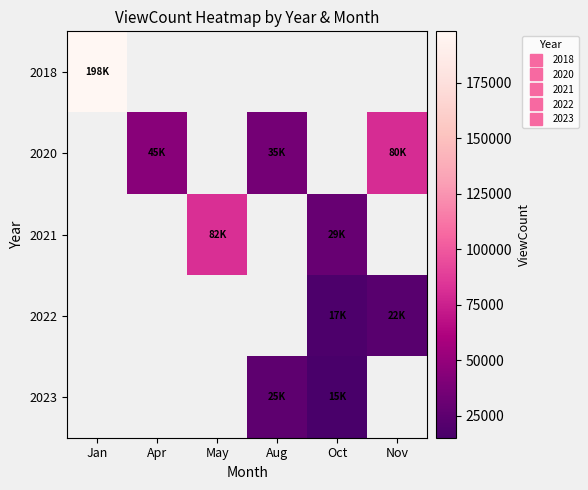

How many values in the 2020 series exceed 35774?

2